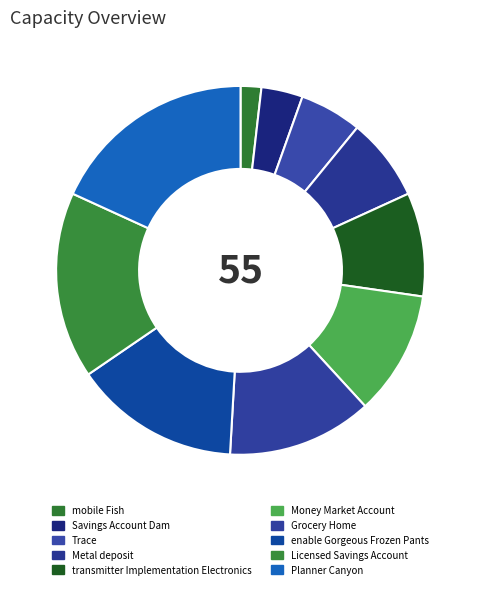

The Grocery Home slice represents 25% of the pie. True or false?

False